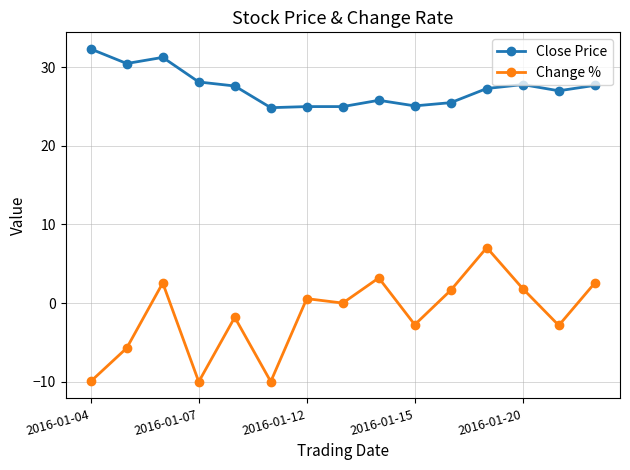

True or false: Change % and Close Price cross at least once.

False